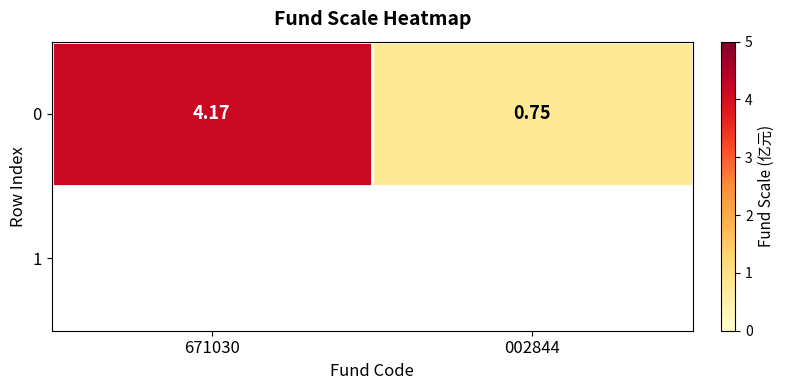

What is the minimum value shown in the chart?

0.8